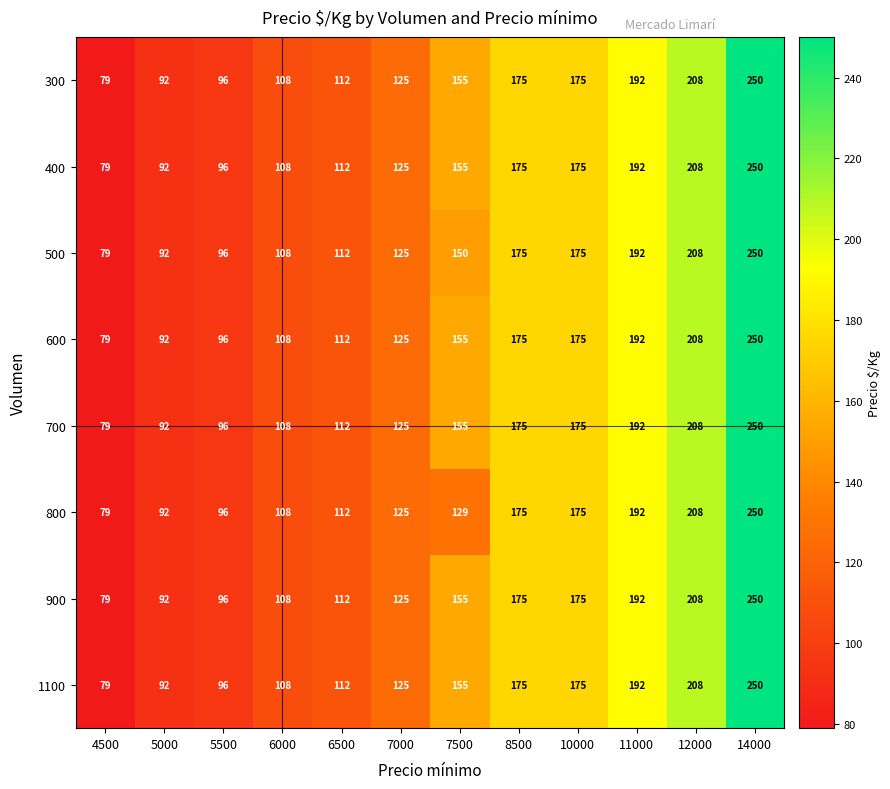

Which series changed the most between 6000 and 7000?

300